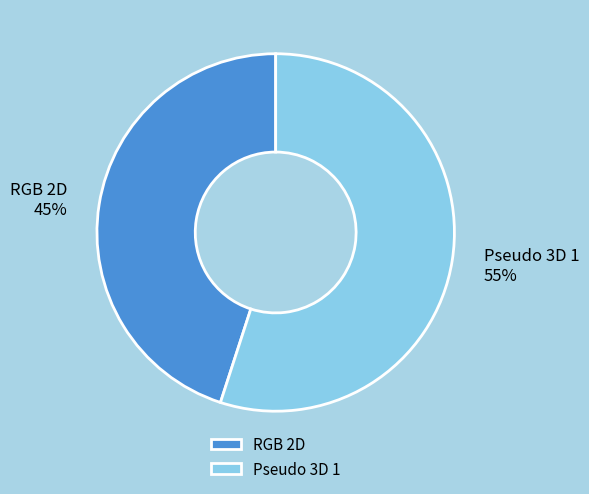

Does Pseudo 3D 1 account for over 50% of the chart?

Yes